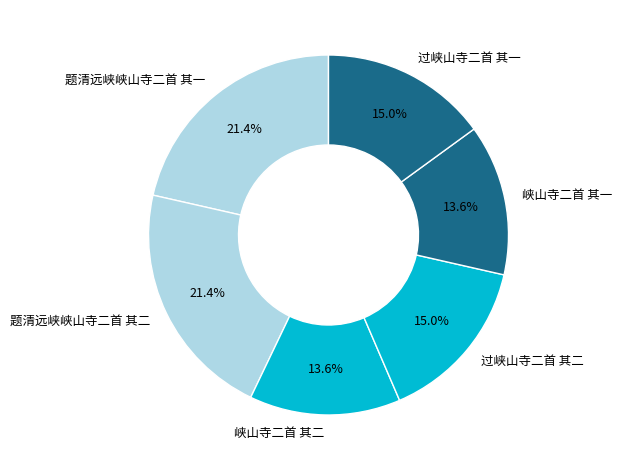

Which has a higher value, 峡山寺二首 其二 or 题清远峡峡山寺二首 其一?

题清远峡峡山寺二首 其一